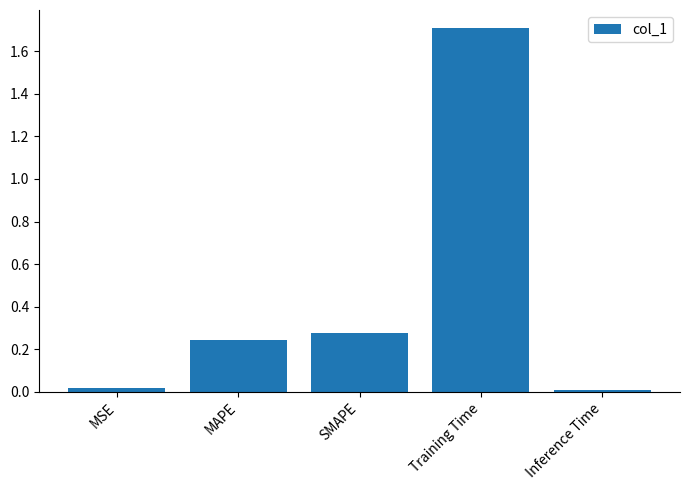

Does the chart contain stacked bars?

No